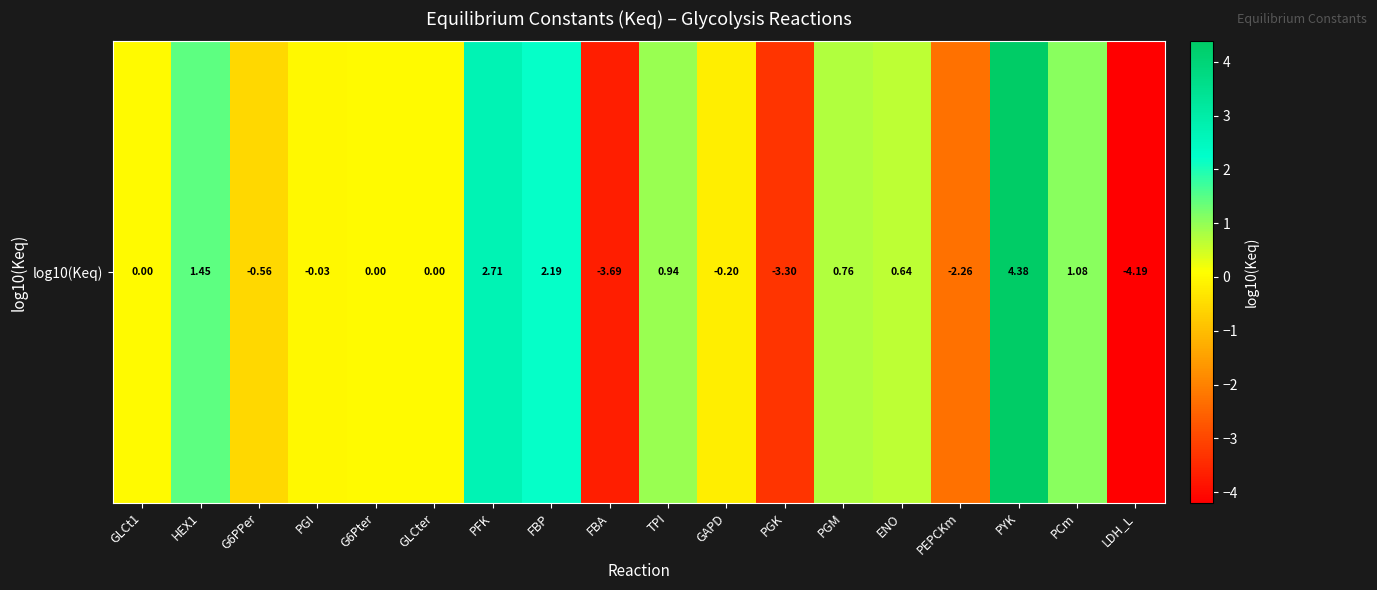

List the labels in order of value, largest first.

PYK, PFK, FBP, HEX1, PCm, TPI, PGM, ENO, GLCt1, G6Pter, GLCter, PGI, GAPD, G6PPer, PEPCKm, PGK, FBA, LDH_L